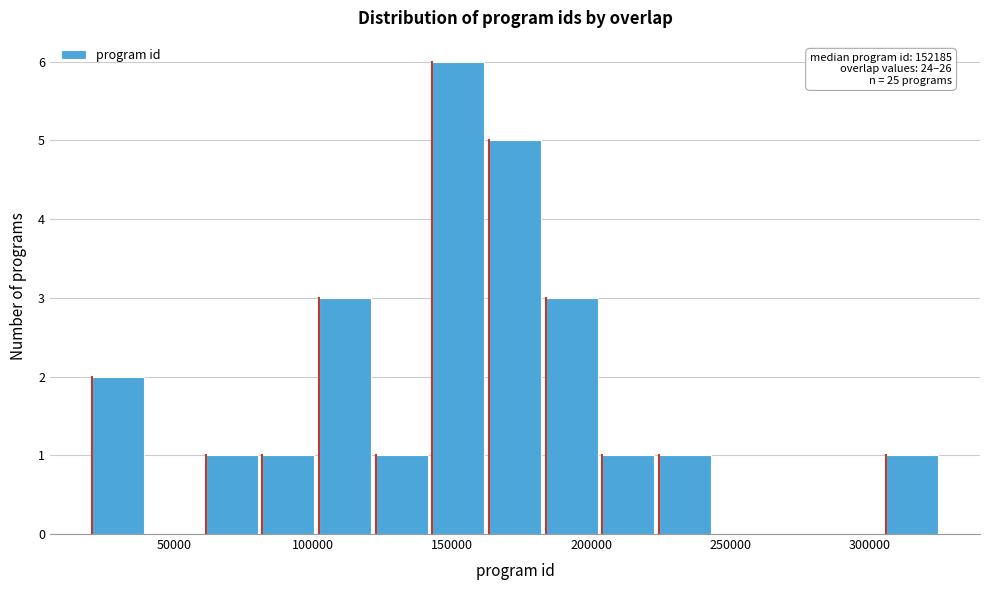

Which range on the x-axis has the tallest bar?

145000 to 165000